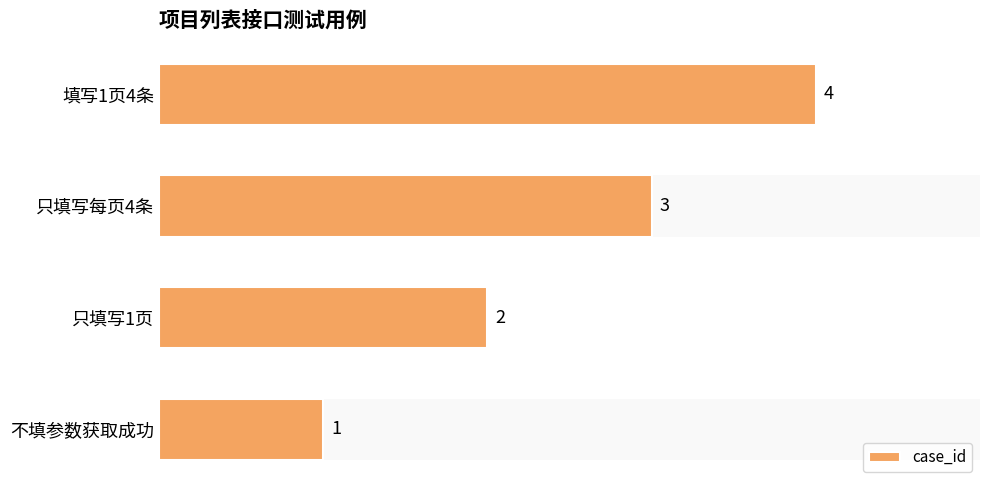

Count the number of categories in the chart.

4